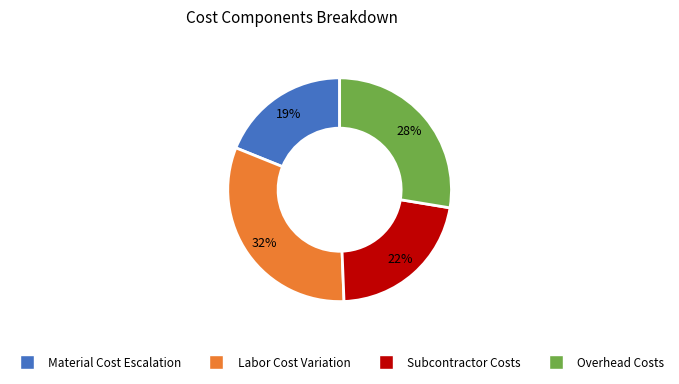

Count the number of slices in the pie.

4